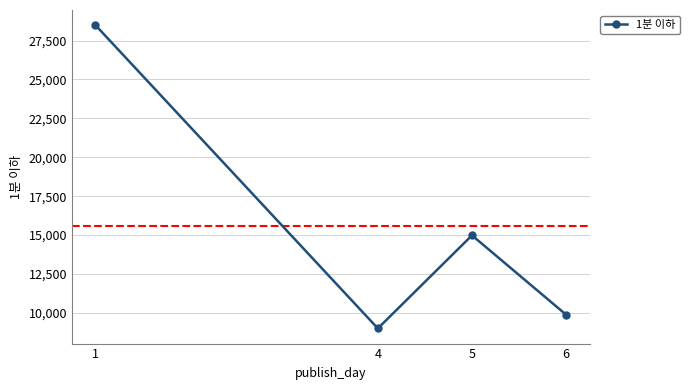

The value at 5 is 25075.2. True or false?

False